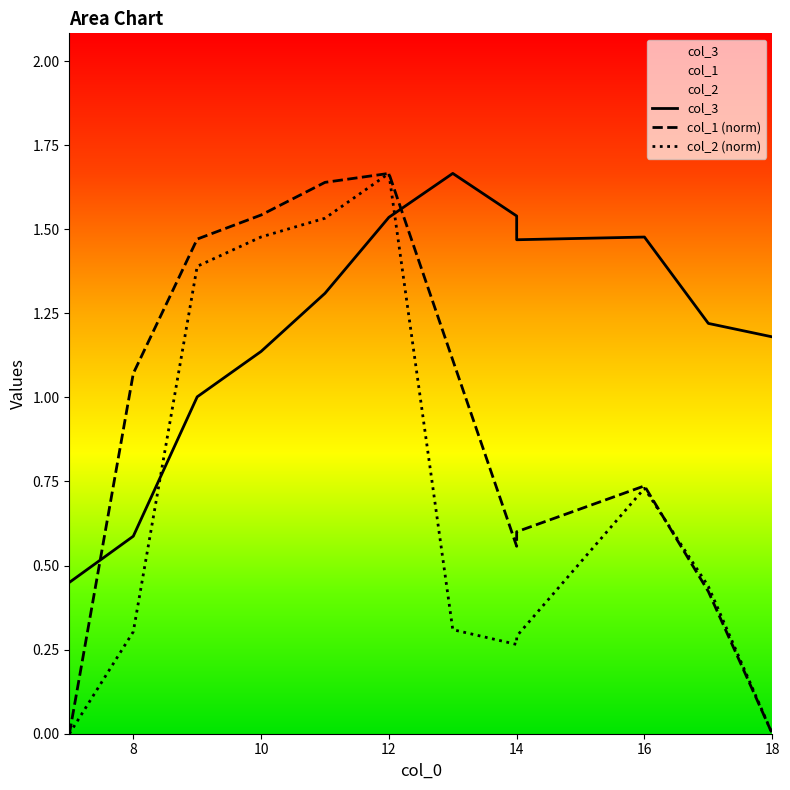

Reading right to left, what are all the values shown in this chart?

col_3: 18=1.2	17=1.2	16=1.5	14=1.5	14=1.5	13=1.7	12=1.5	11=1.3	10=1.1	9=1.0	8=0.6	7=0.5
col_1: 18=0.0	17=0.4	16=0.7	14=0.6	14=0.6	13=1.1	12=1.7	11=1.6	10=1.5	9=1.5	8=1.1	7=0.0
col_2: 18=0.0	17=0.4	16=0.7	14=0.3	14=0.3	13=0.3	12=1.7	11=1.5	10=1.5	9=1.4	8=0.3	7=0.0